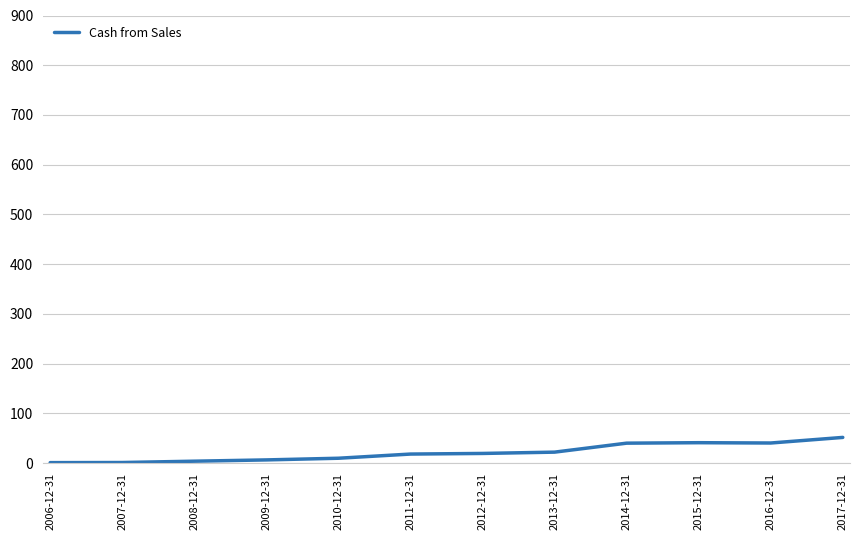

True or false: the data shows 24.5 at 2017-12-31.

False